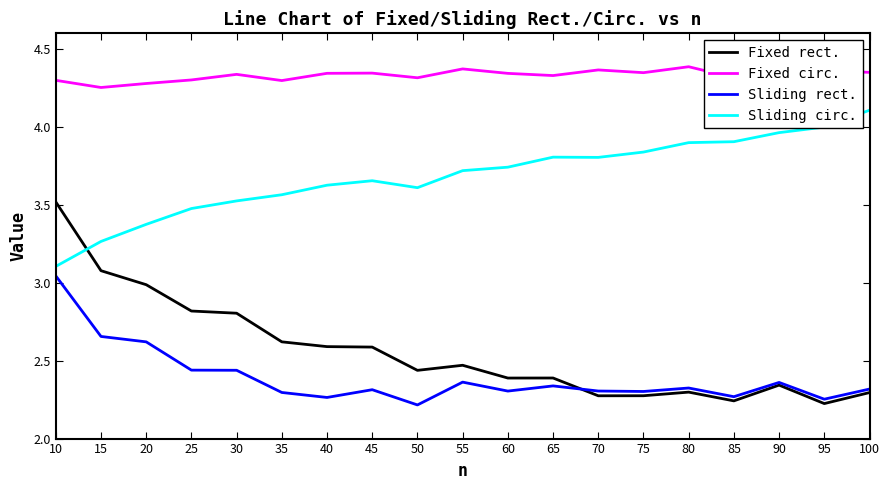

Which series has the widest spread of values?

Fixed rect.